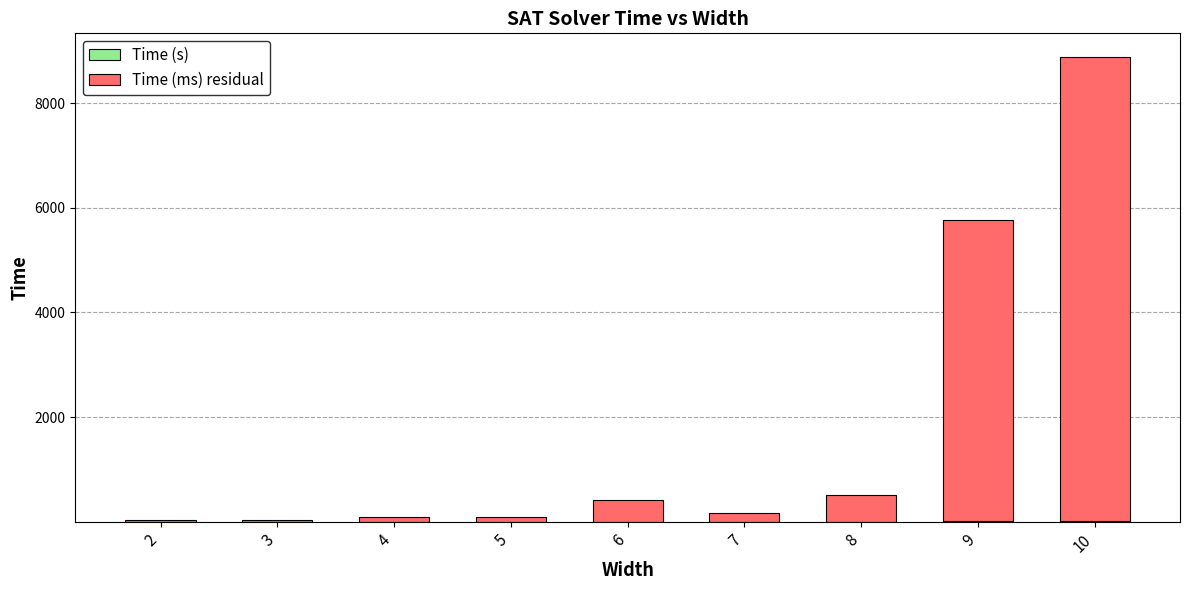

True or false: Time (s) has a value of 8.9 at 10.

True